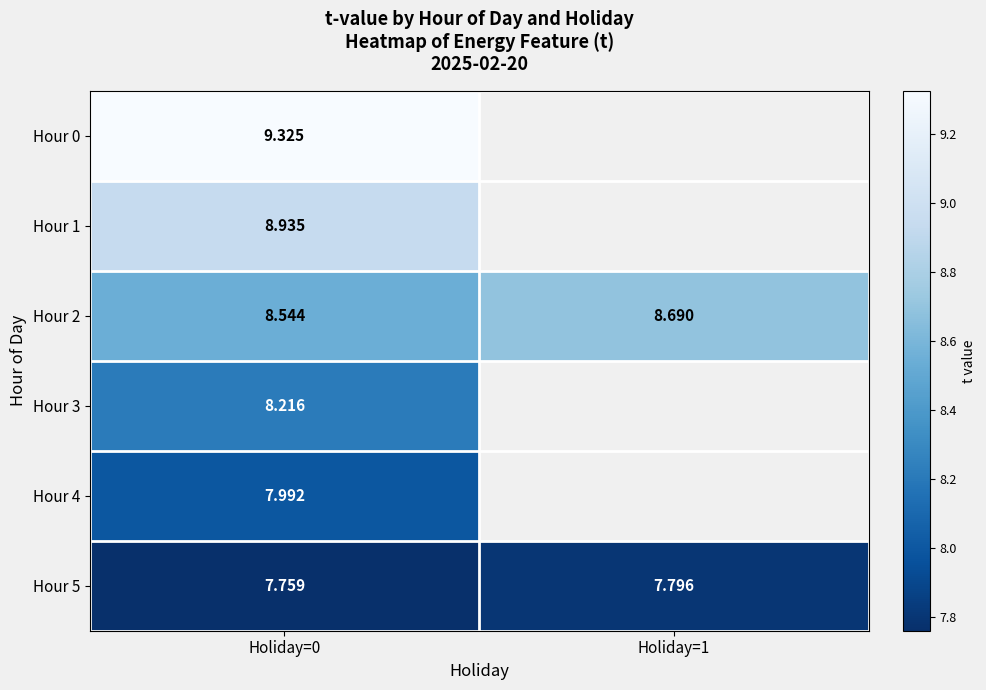

What is the difference between the highest and lowest values at Holiday=0?

1.6